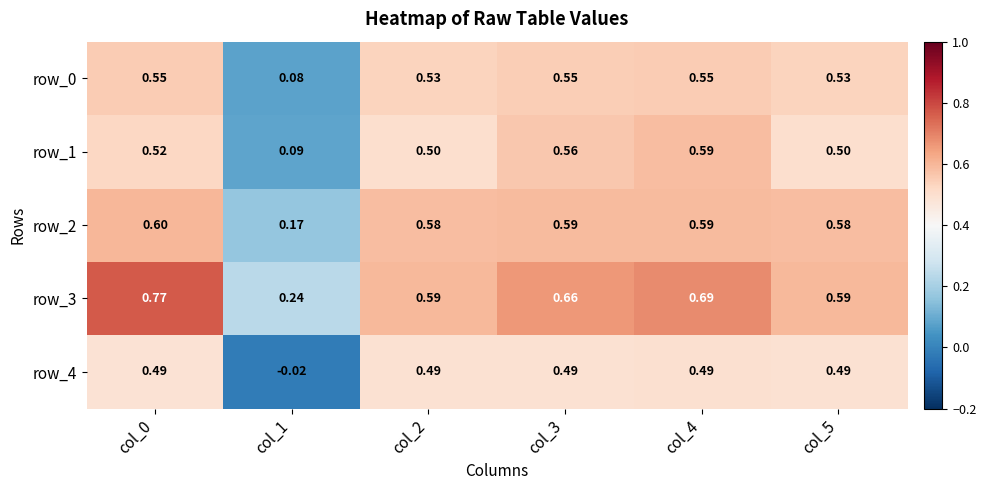

Is the value of row_1 at col_1 greater than the value of row_4 at col_2?

No